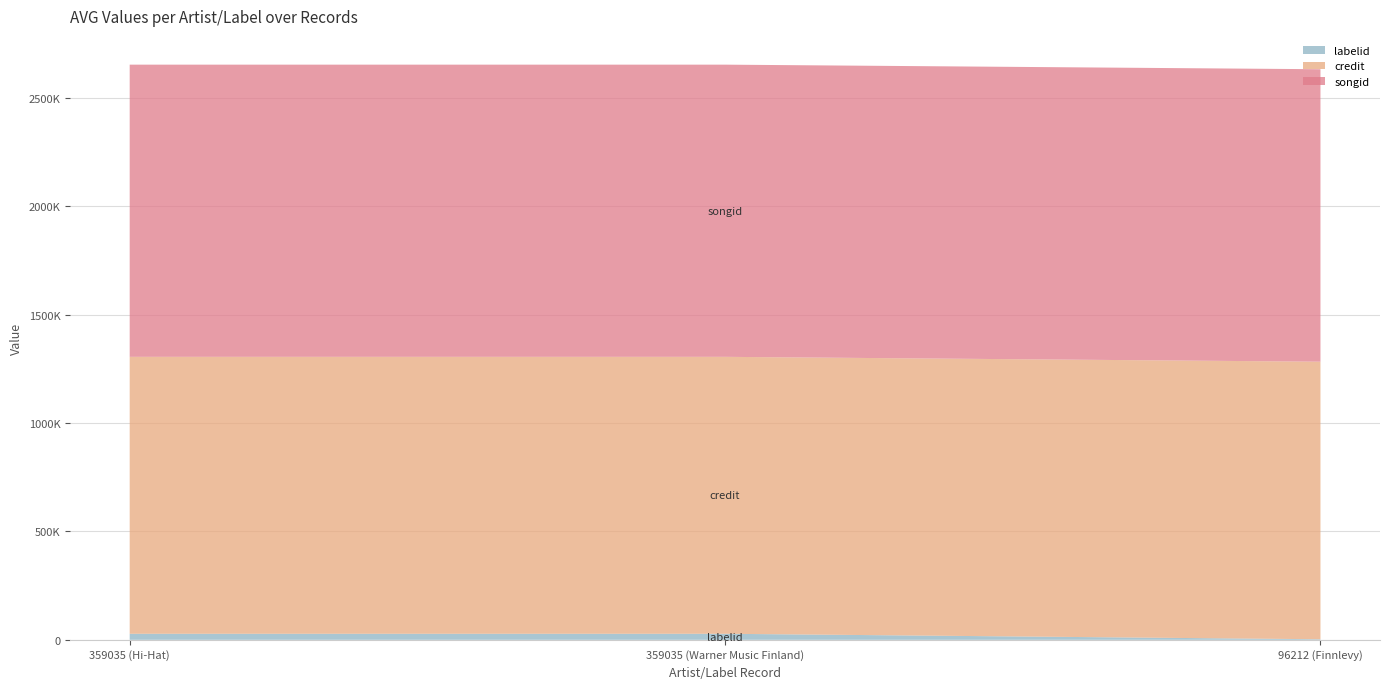

Reading right to left, transcribe all the data shown in this chart.

labelid: 96212 (Finnlevy)=2558	359035 (Warner Music Finland)=27785	359035 (Hi-Hat)=27785
credit: 96212 (Finnlevy)=1279889	359035 (Warner Music Finland)=1277069	359035 (Hi-Hat)=1277069
songid: 96212 (Finnlevy)=1348632	359035 (Warner Music Finland)=1347345	359035 (Hi-Hat)=1347345